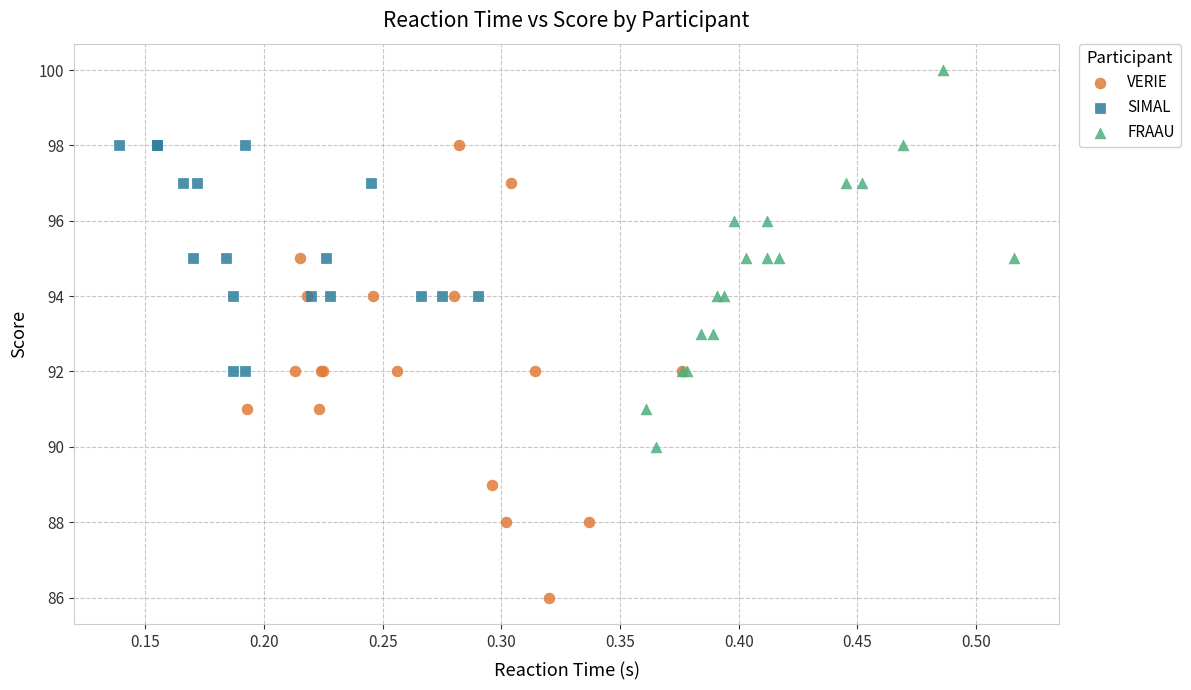

What are all the series names shown in the legend?

VERIE, SIMAL, FRAAU